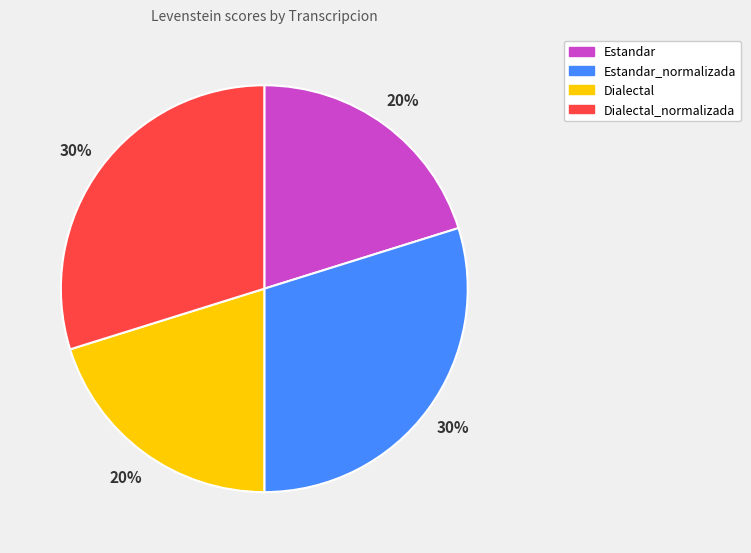

The Estandar_normalizada slice represents 38% of the pie. True or false?

False